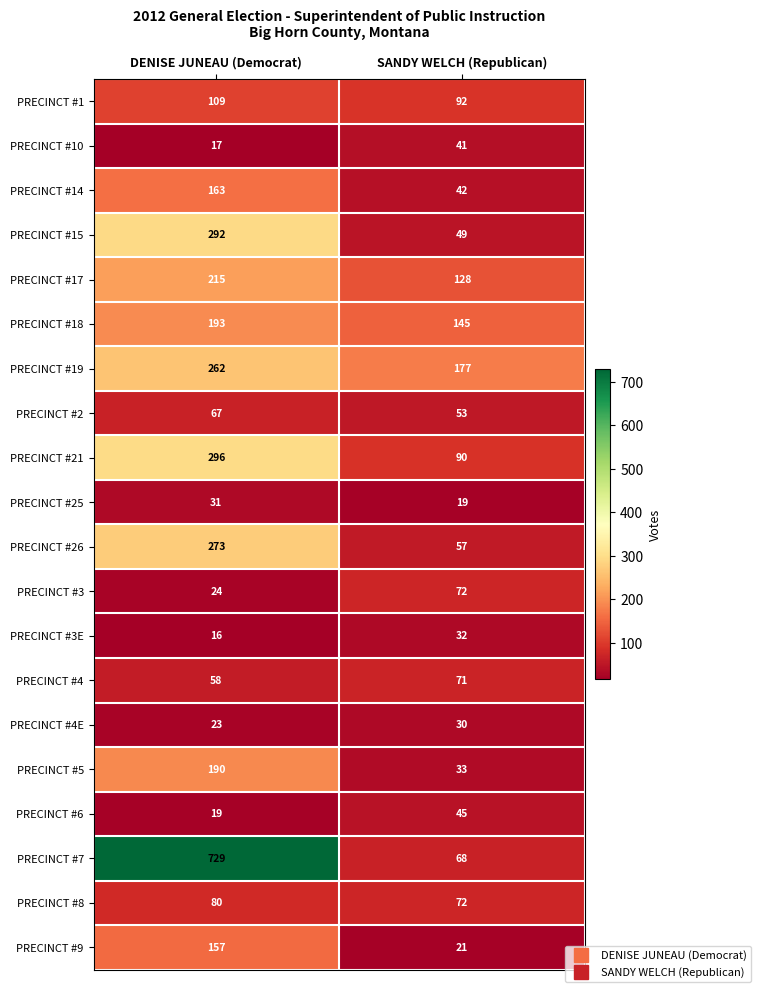

Is it true that PRECINCT #7 equals 20 at SANDY WELCH (Republican)?

False